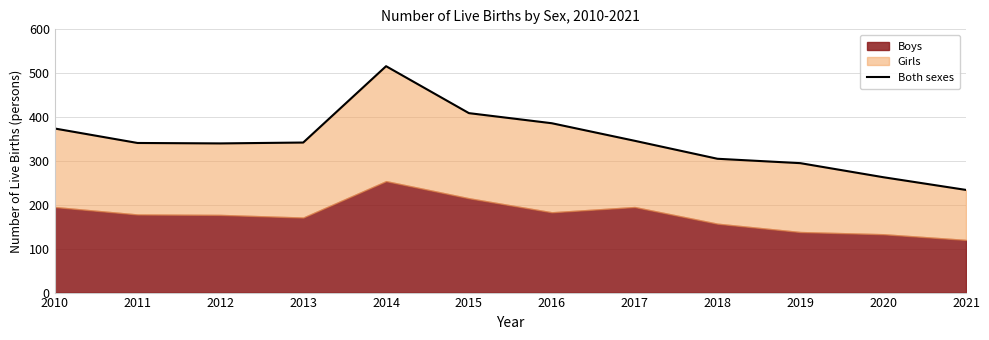

How many points are lower than both their immediate neighbors (excluding endpoints)?

1